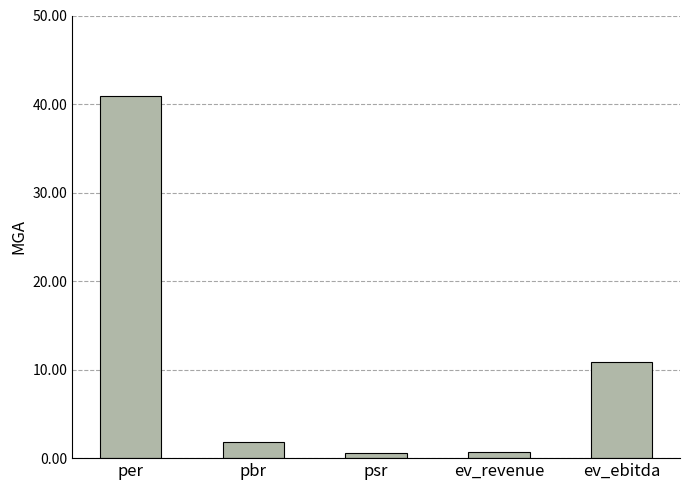

What is the average value?

11.0